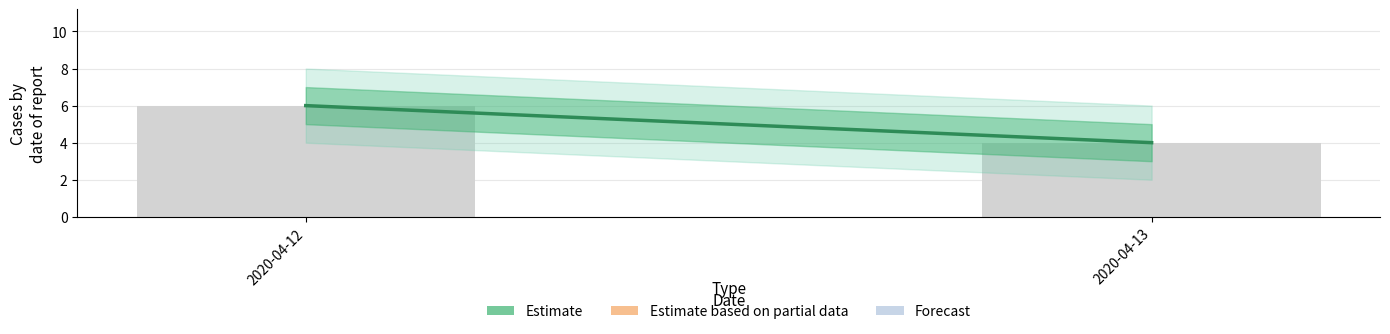

The chart shows a value of 3 at 2020-04-12. True or false?

False